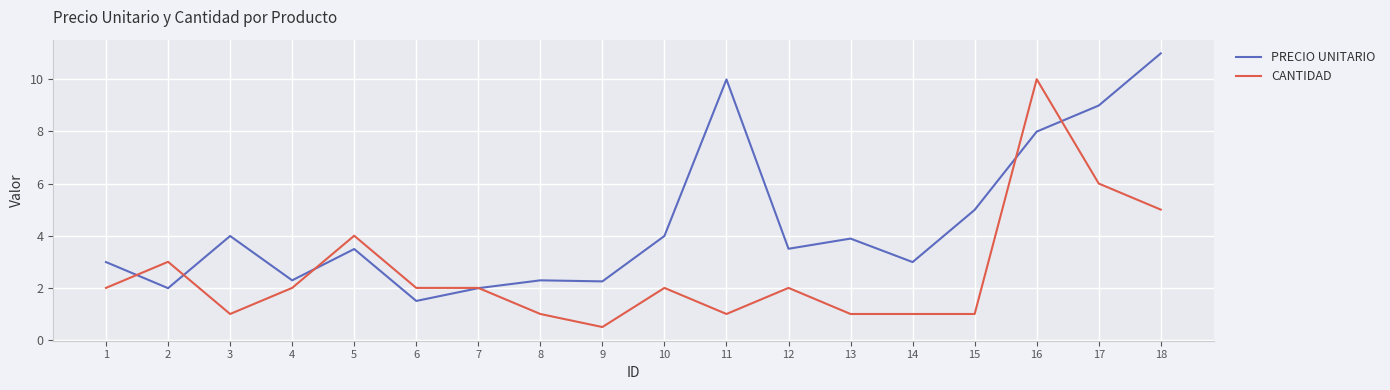

Which series changed the most between 11 and 13?

PRECIO UNITARIO